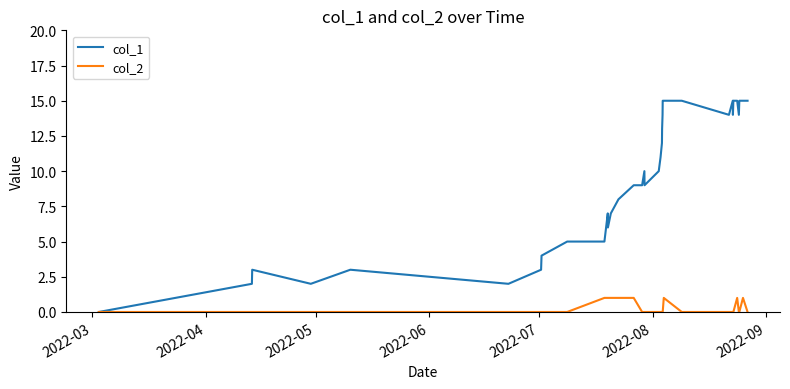

List the series in order of their peak value, lowest first.

col_2, col_1